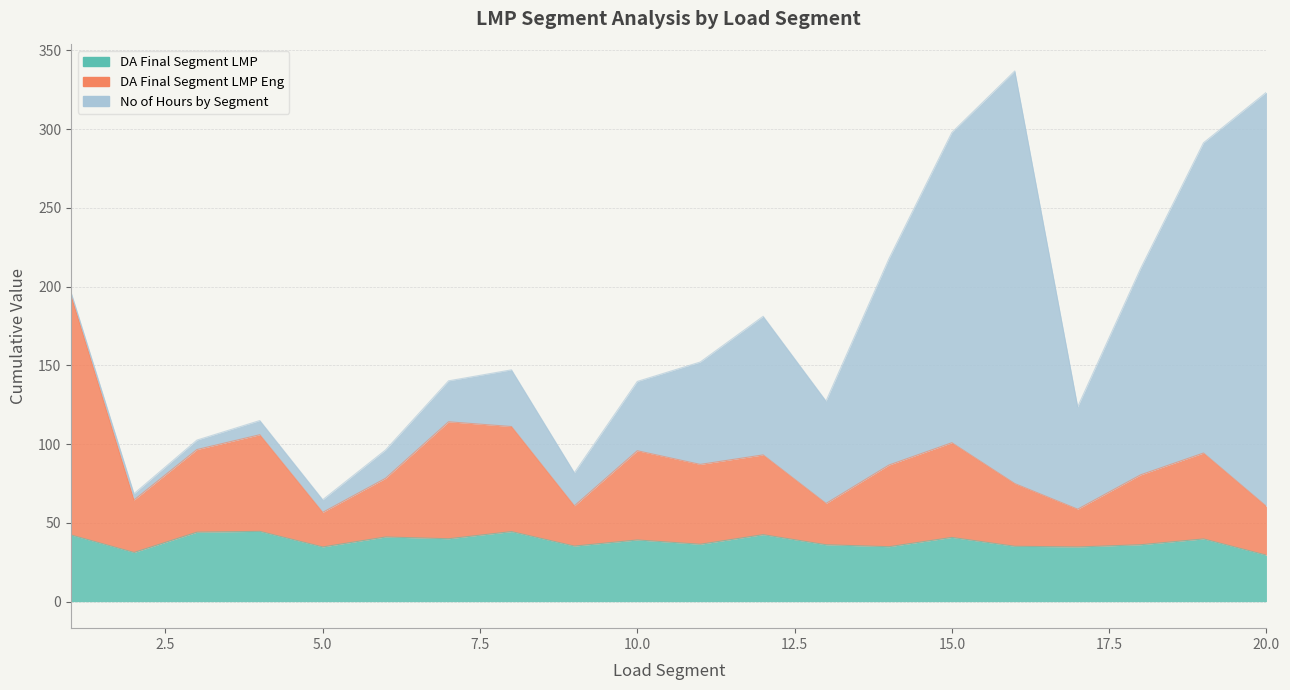

Does the chart display data point markers on the line(s)?

No